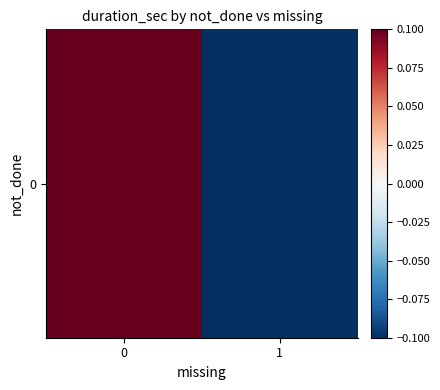

How many values are between 0 and 1?

1